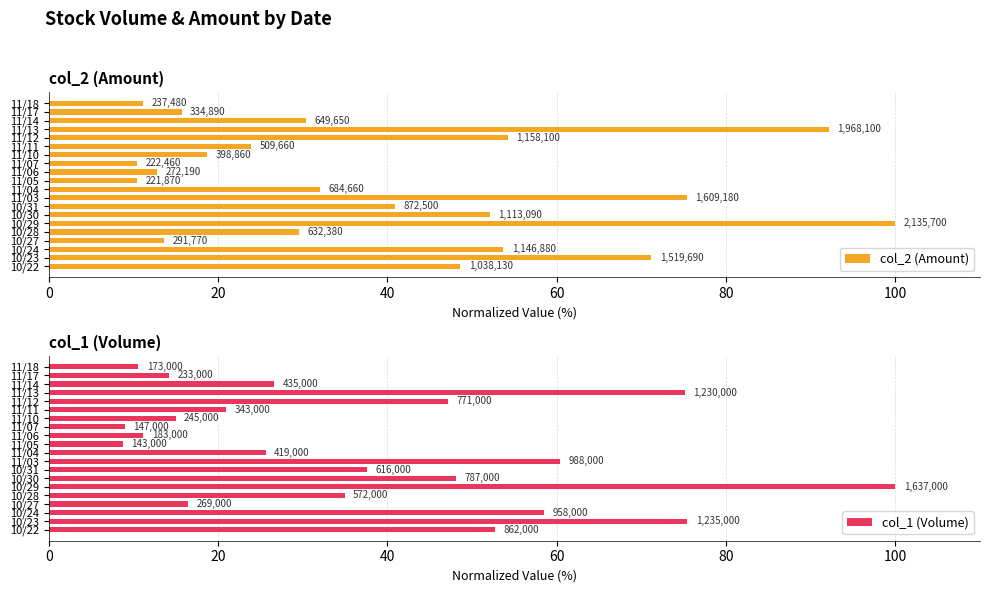

What is the difference between the maximum and minimum values in the col_1 (Volume) series?

91.3